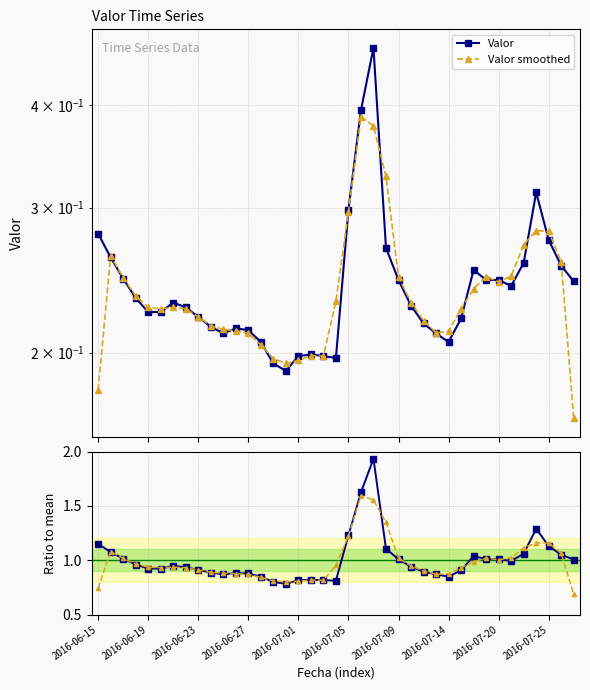

True or false: Valor smoothed and Ratio to mean cross at least once.

False